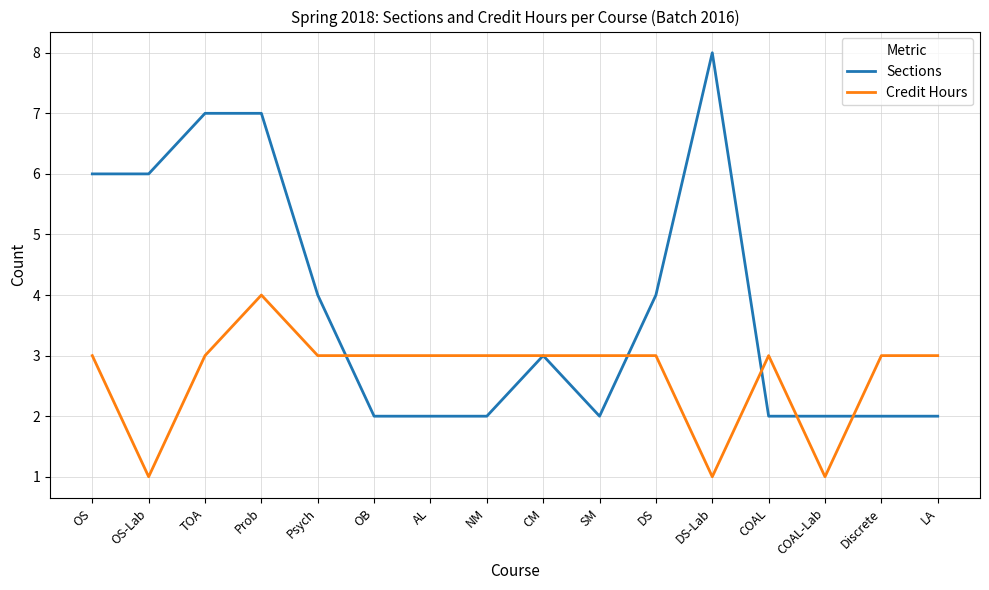

Reading left to right, what are all the values shown in this chart?

Sections: 6	6	7	7	4	2	2	2	3	2	4	8	2	2	2	2
Credit Hours: 3	1	3	4	3	3	3	3	3	3	3	1	3	1	3	3